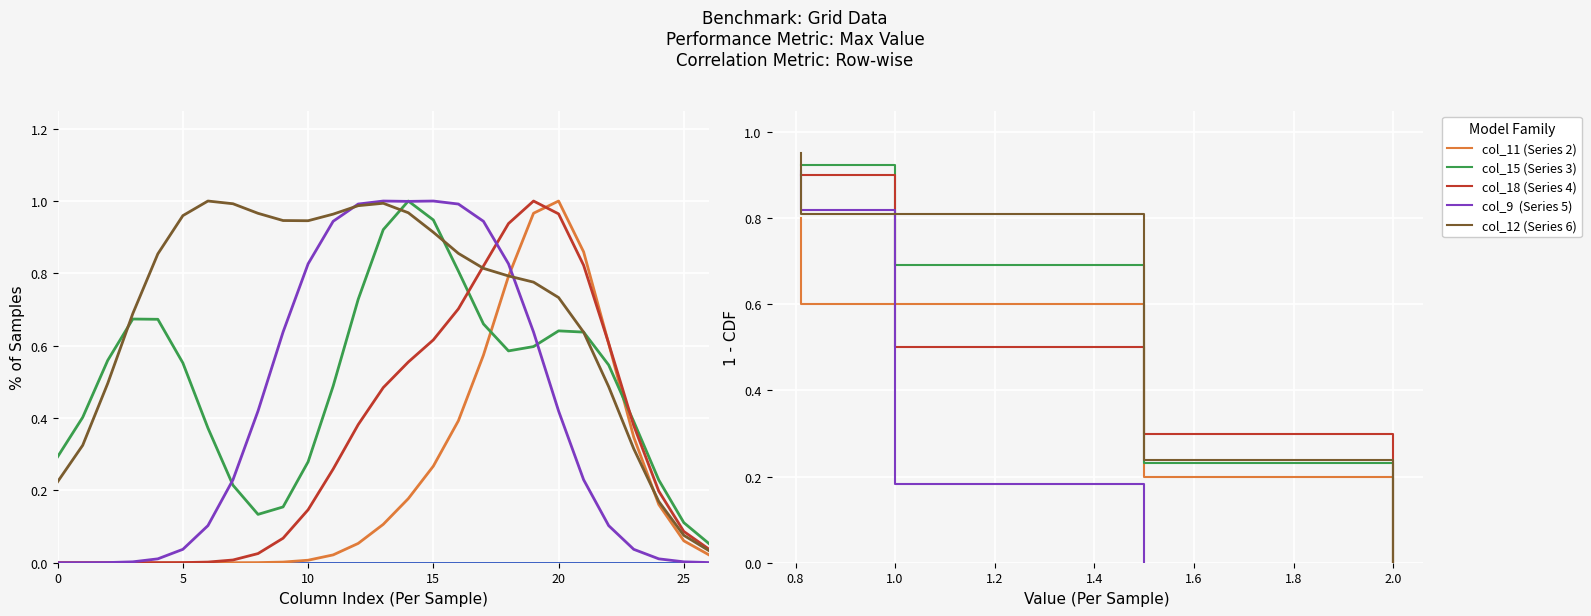

What is the greatest value displayed?

2.0